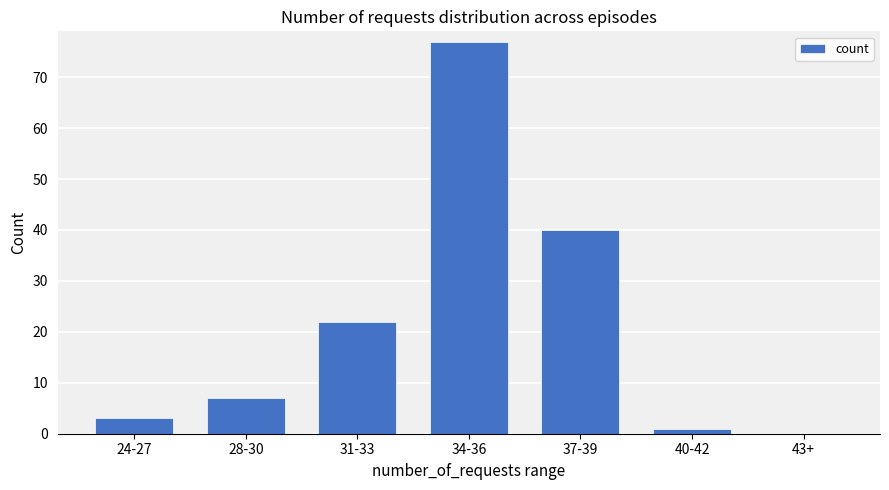

Are the bars grouped side by side (vs. stacked)?

No